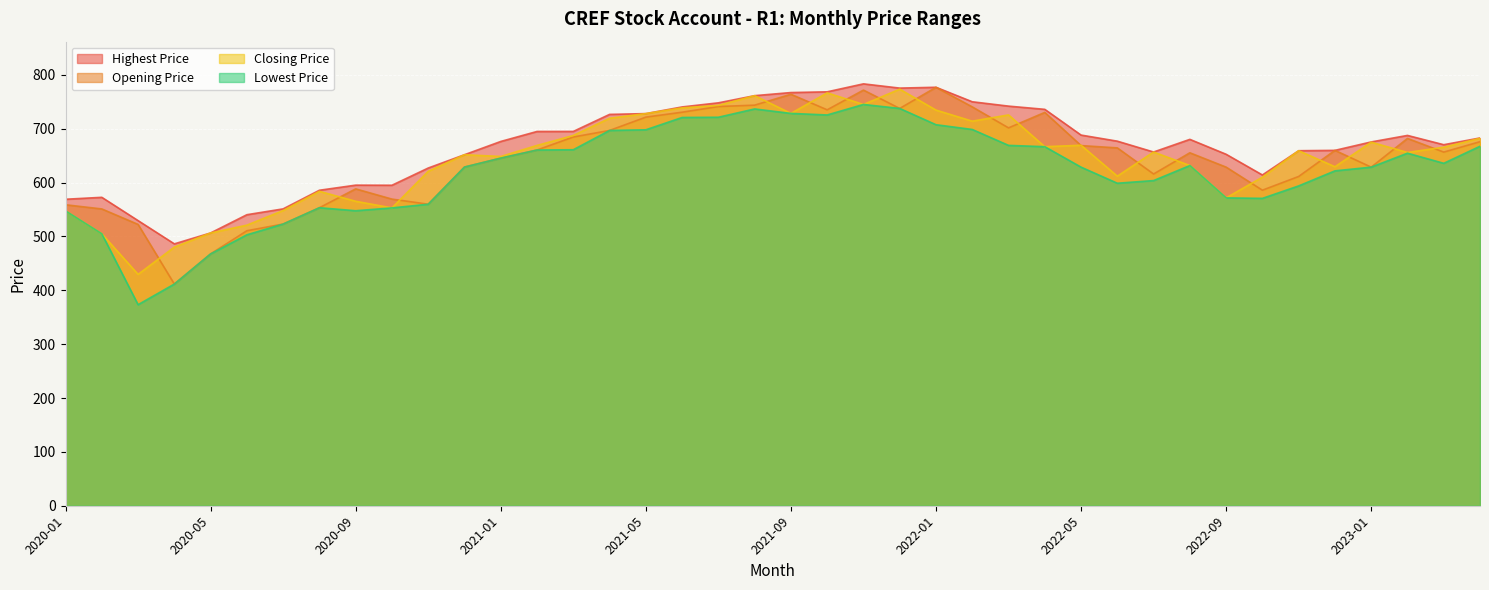

What is the sum of the Highest Price values at 2020-09 and 2021-07?

1343.5